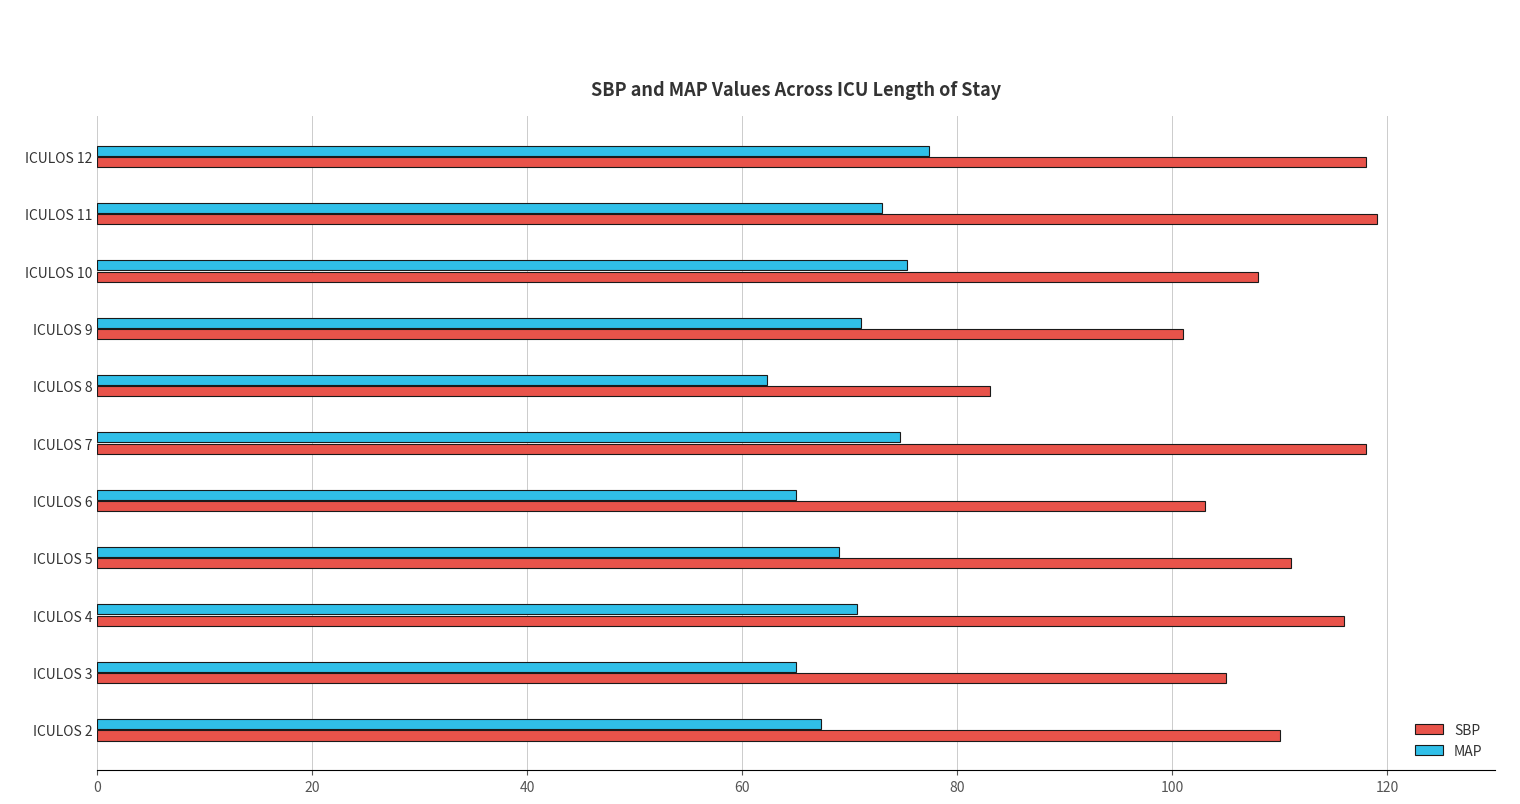

What is the highest value of the MAP series?

77.3